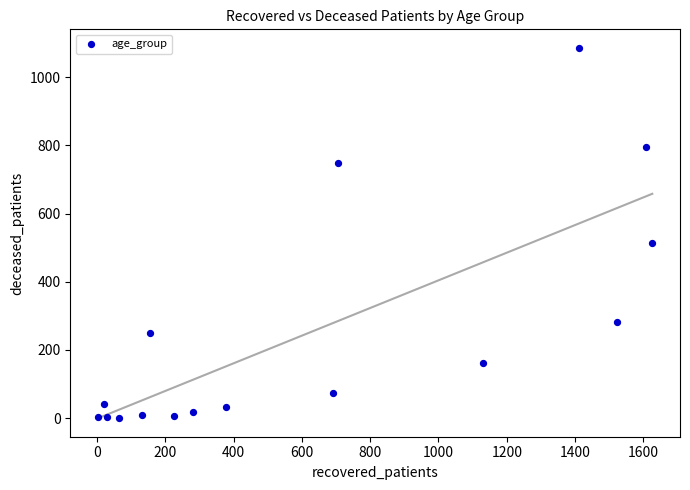

What is the range of X values (max minus min)?

1623